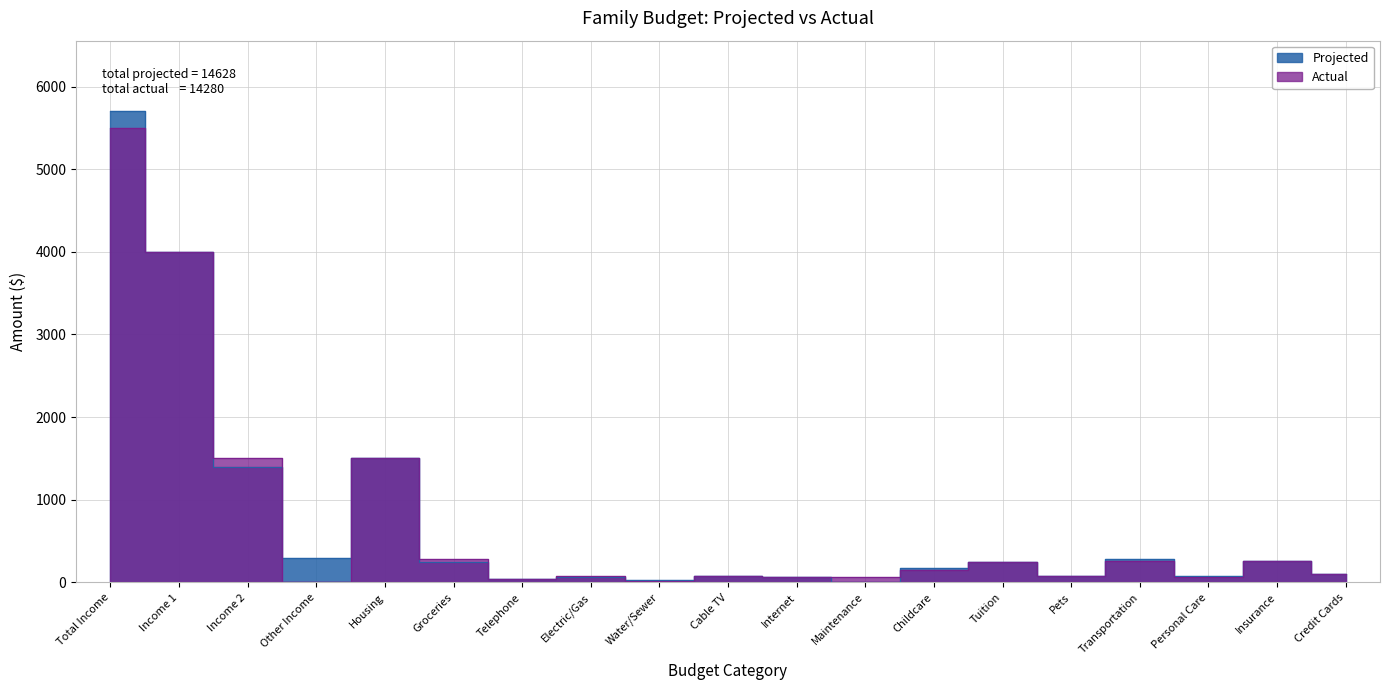

At which label does Actual reach its minimum?

Other Income